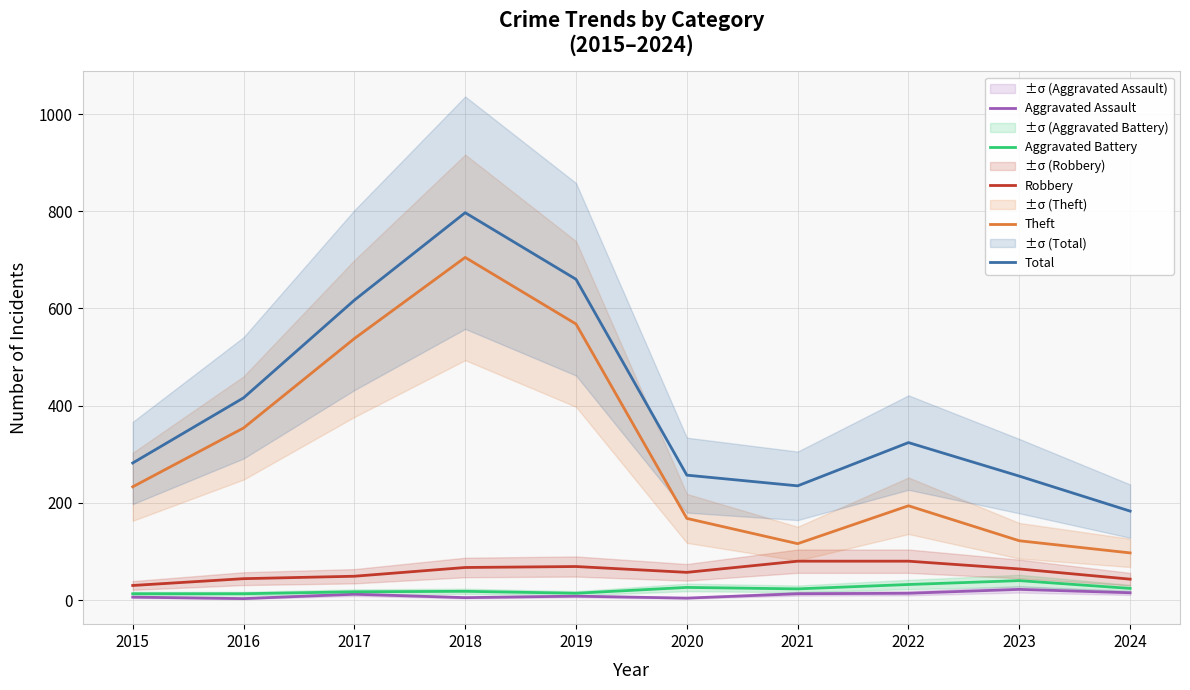

Count the number of data series in this chart.

5